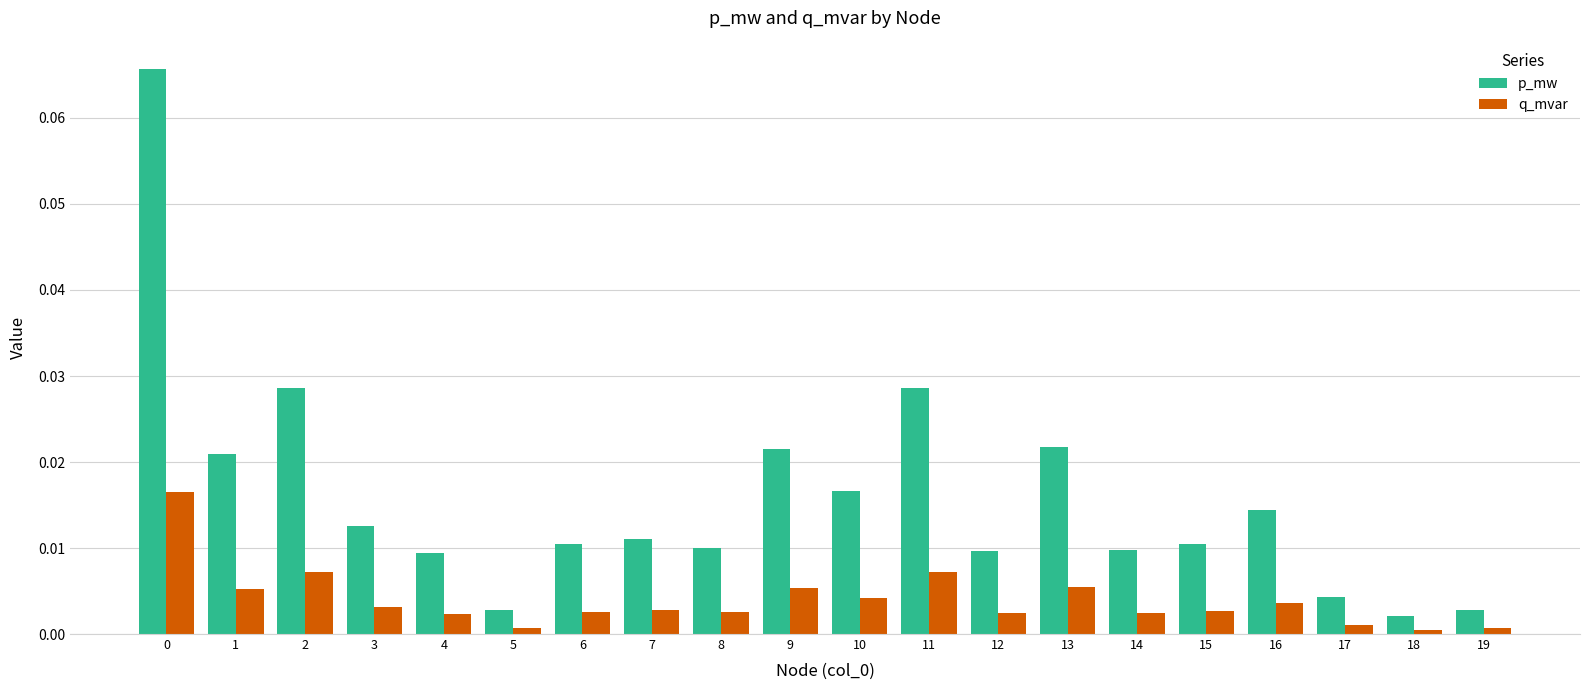

Rank the series by their average value, from lowest to highest.

q_mvar, p_mw